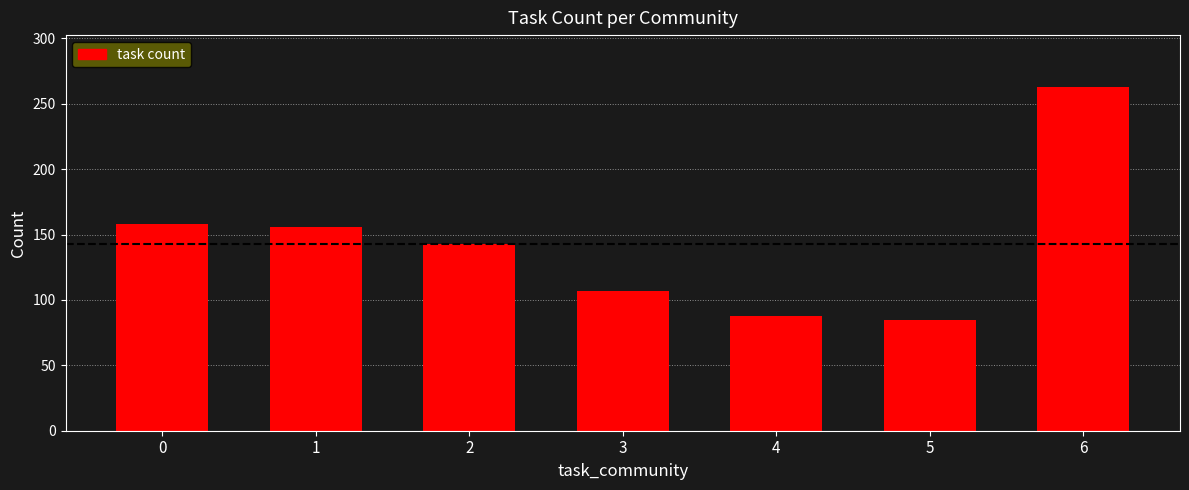

What is the maximum value shown in the chart?

263